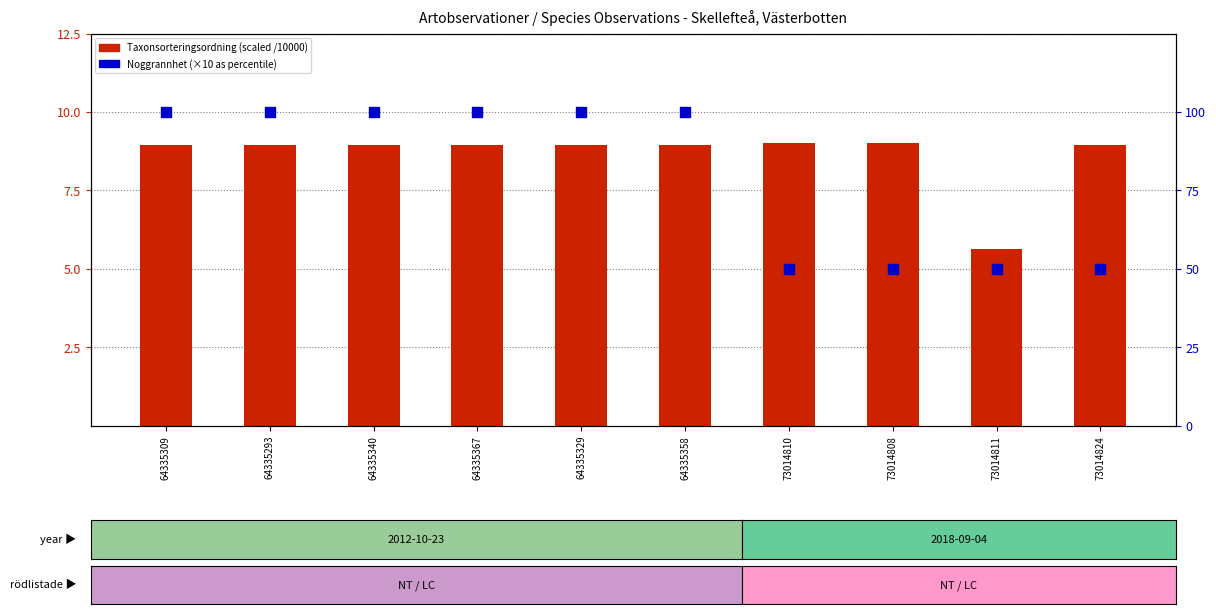

What is the total value across all series at 73014808?

59.0